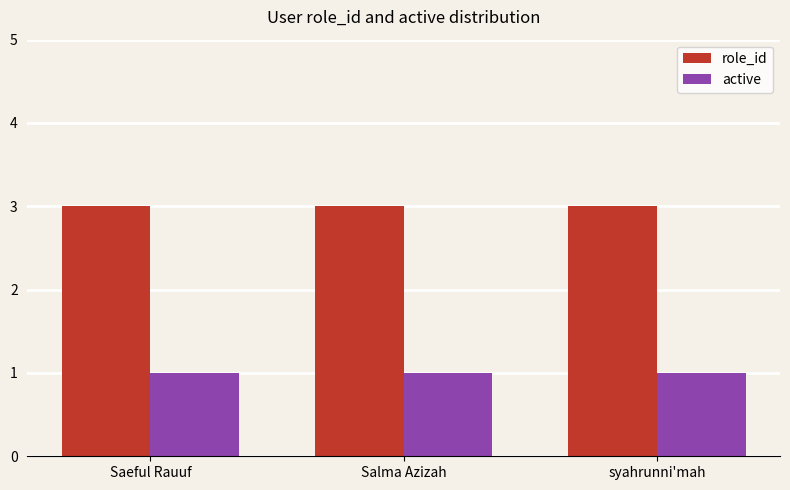

What position from the left is syahrunni'mah?

3